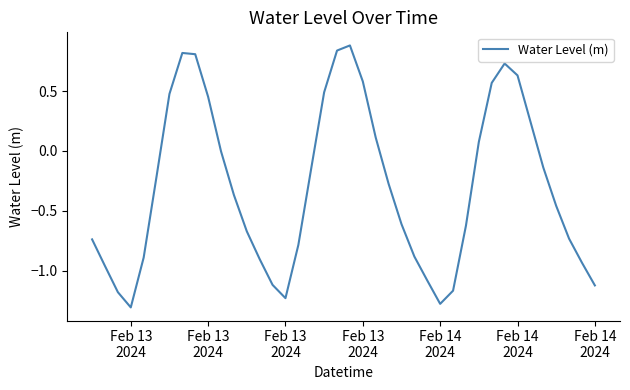

What is the difference between the maximum and minimum values?

2.2